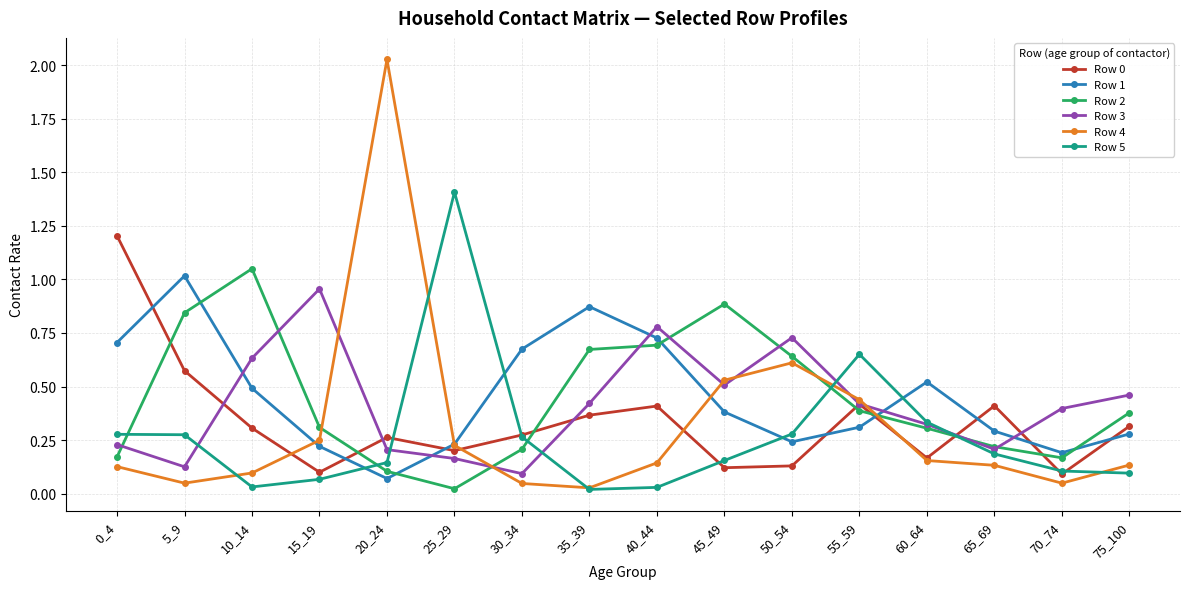

How many interior local peaks does the Row 0 series have?

4